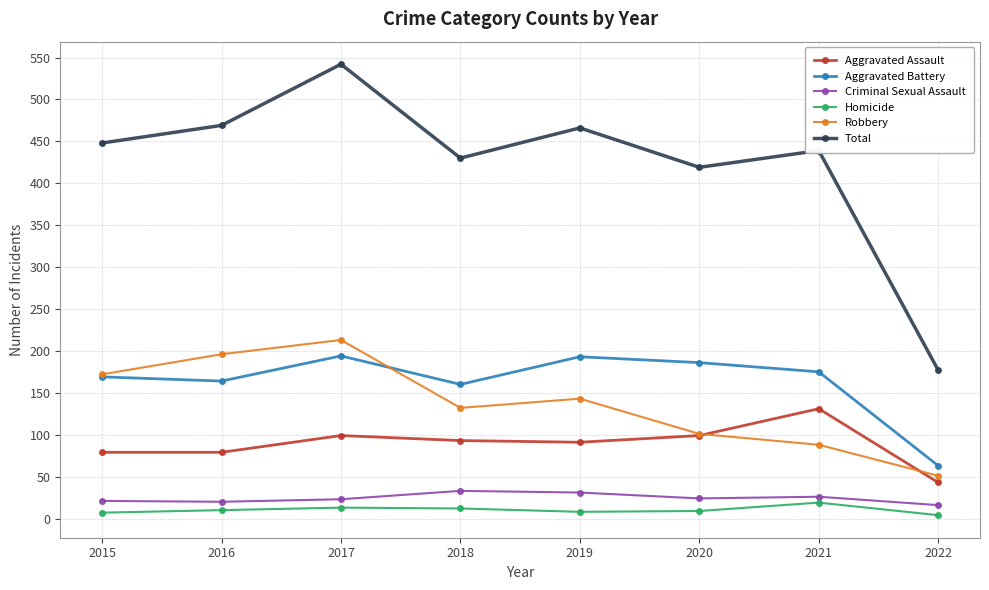

At which category does Robbery reach its first local valley?

2018